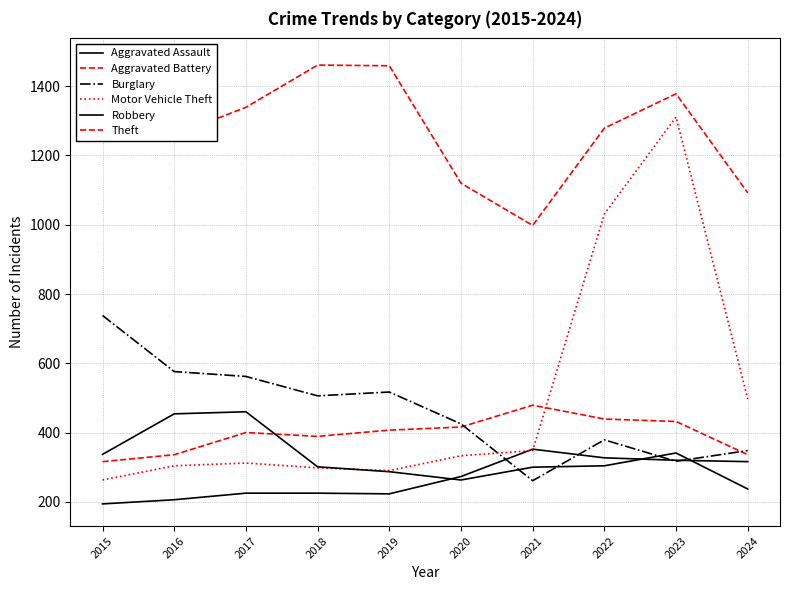

Where is Motor Vehicle Theft nearest to the value 787?

2022